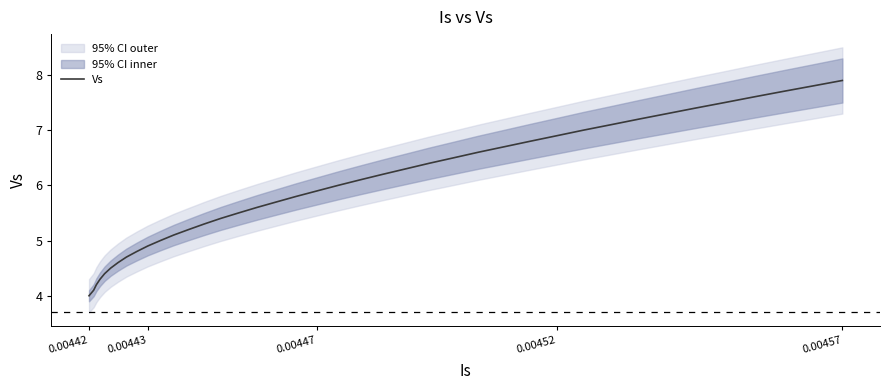

Count the number of values greater than 6.

19